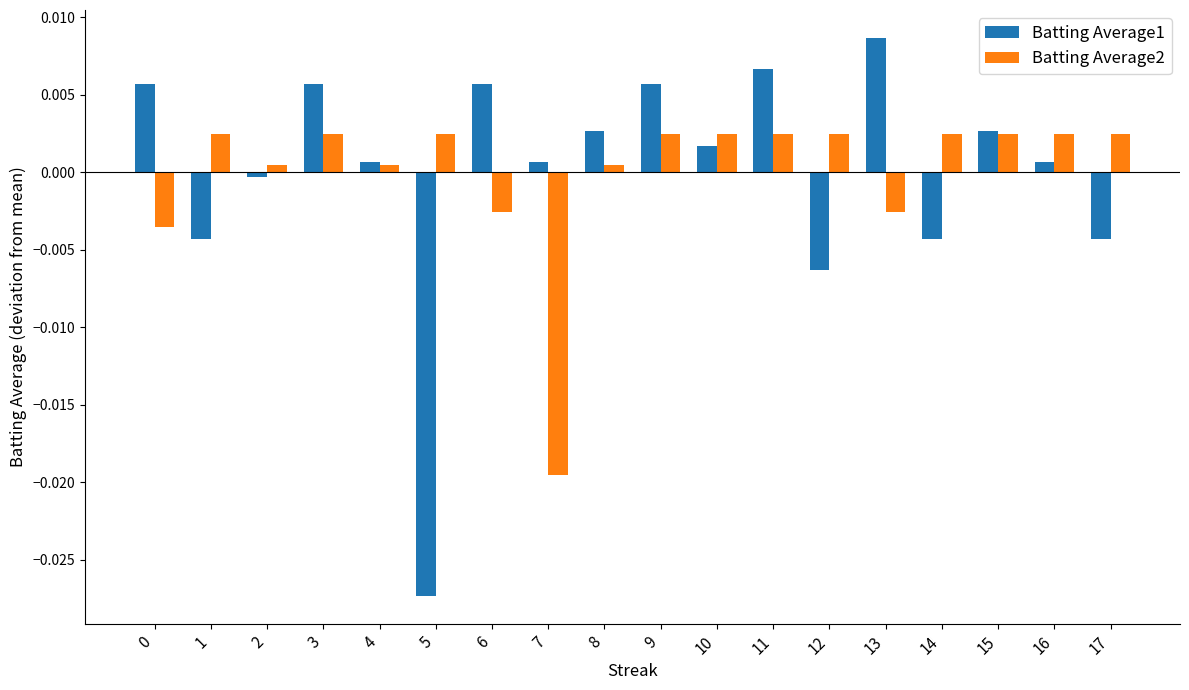

Between 3 and 10, which series saw the biggest shift?

Batting Average1